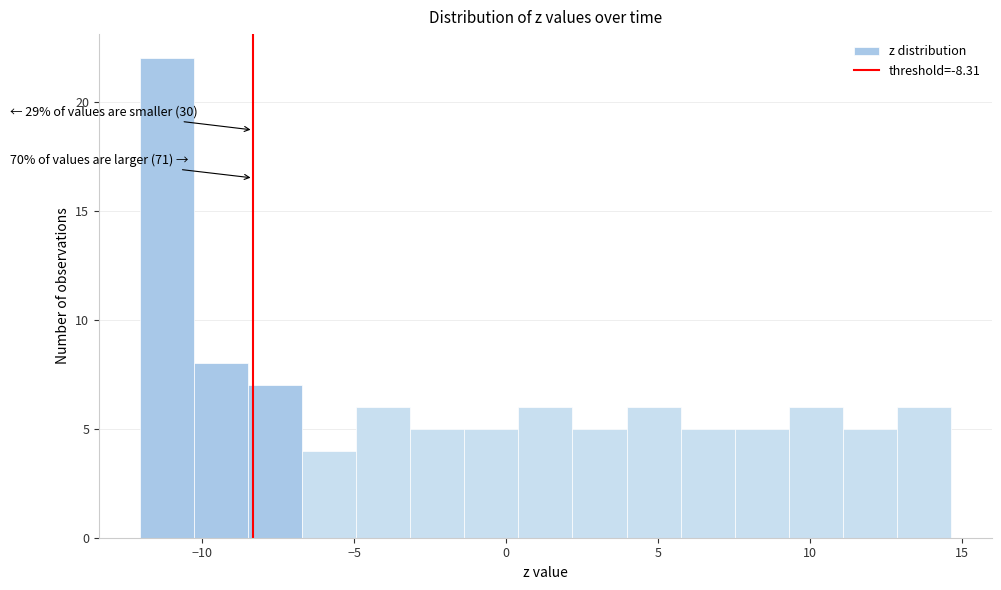

Around what value on the x-axis is the tallest bar? Give the approximate position of its centre, as read against the axis.

-11.0